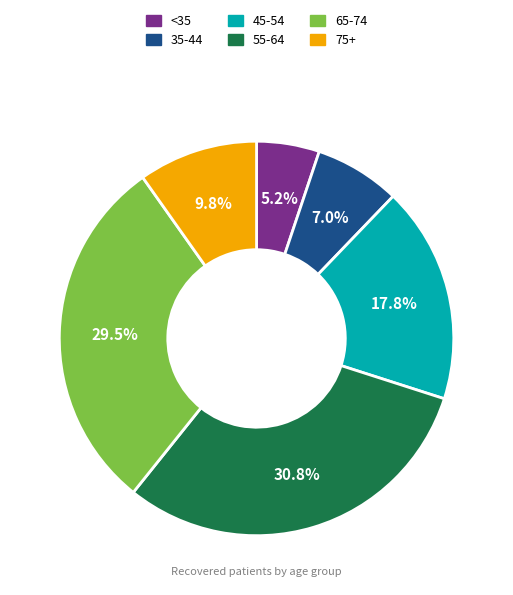

Between 75+ and 45-54, which is larger?

45-54